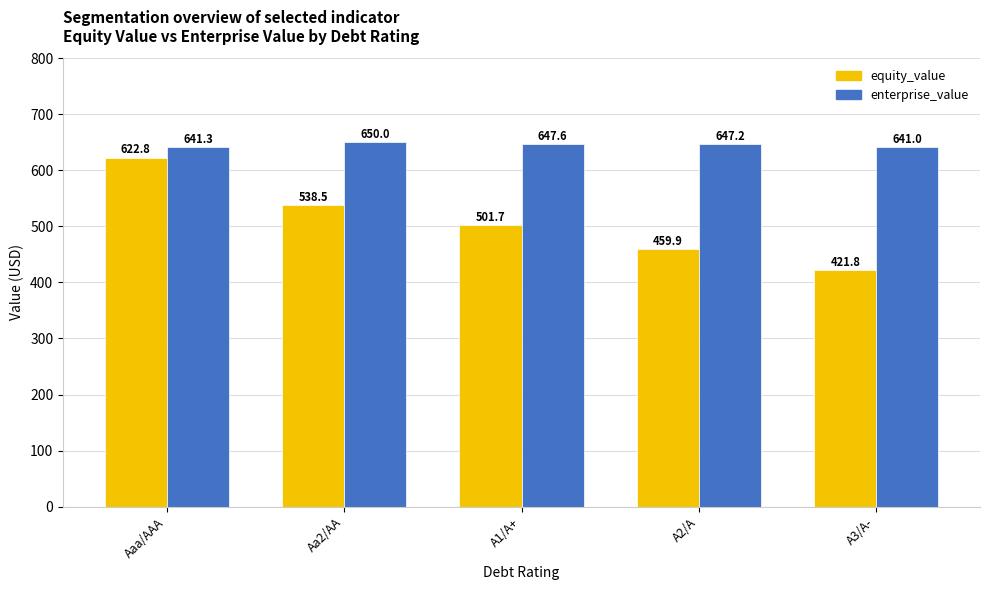

Between Aaa/AAA and A2/A, which series saw the biggest shift?

equity_value